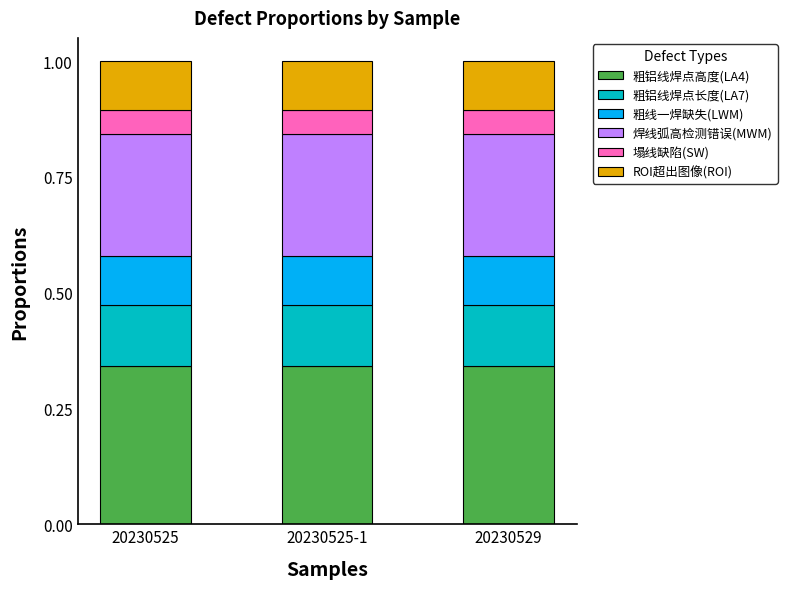

Count the number of categories in the chart.

3